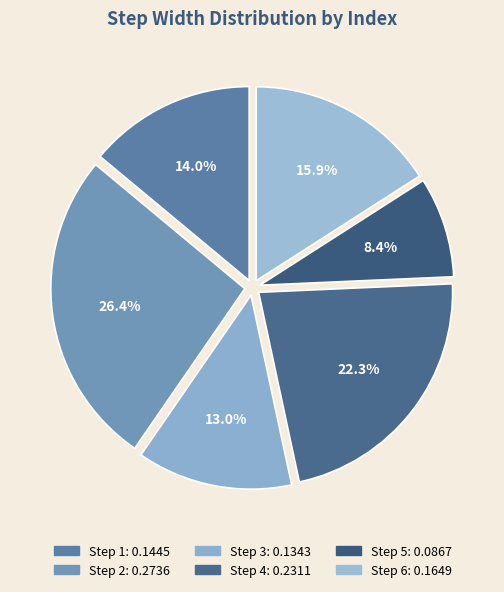

Which category has the biggest portion of the pie?

2